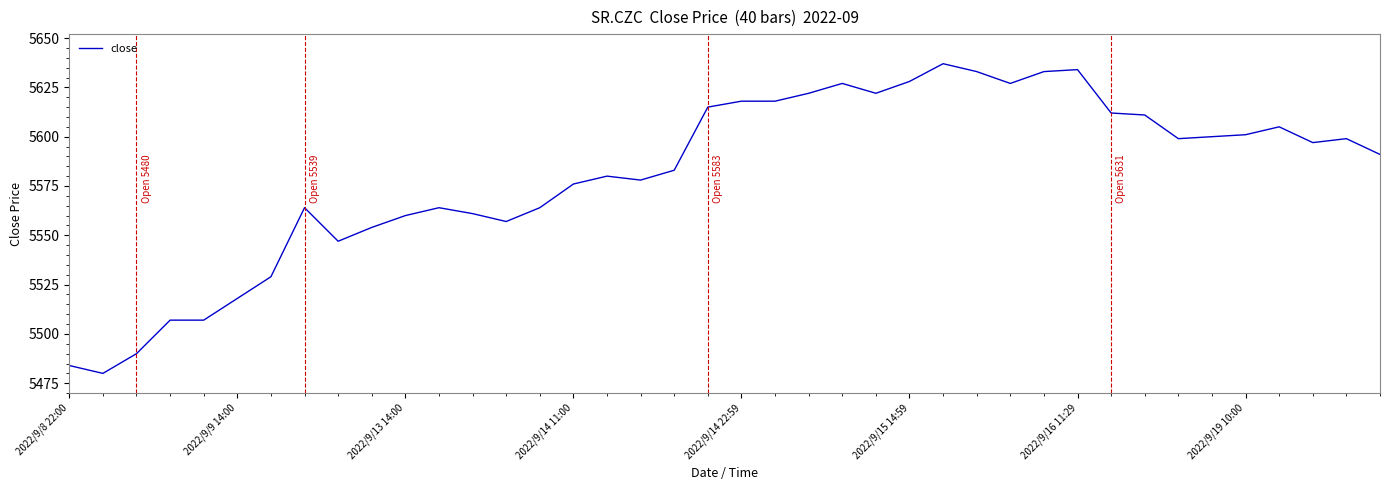

Does the chart display data point markers on the line(s)?

No